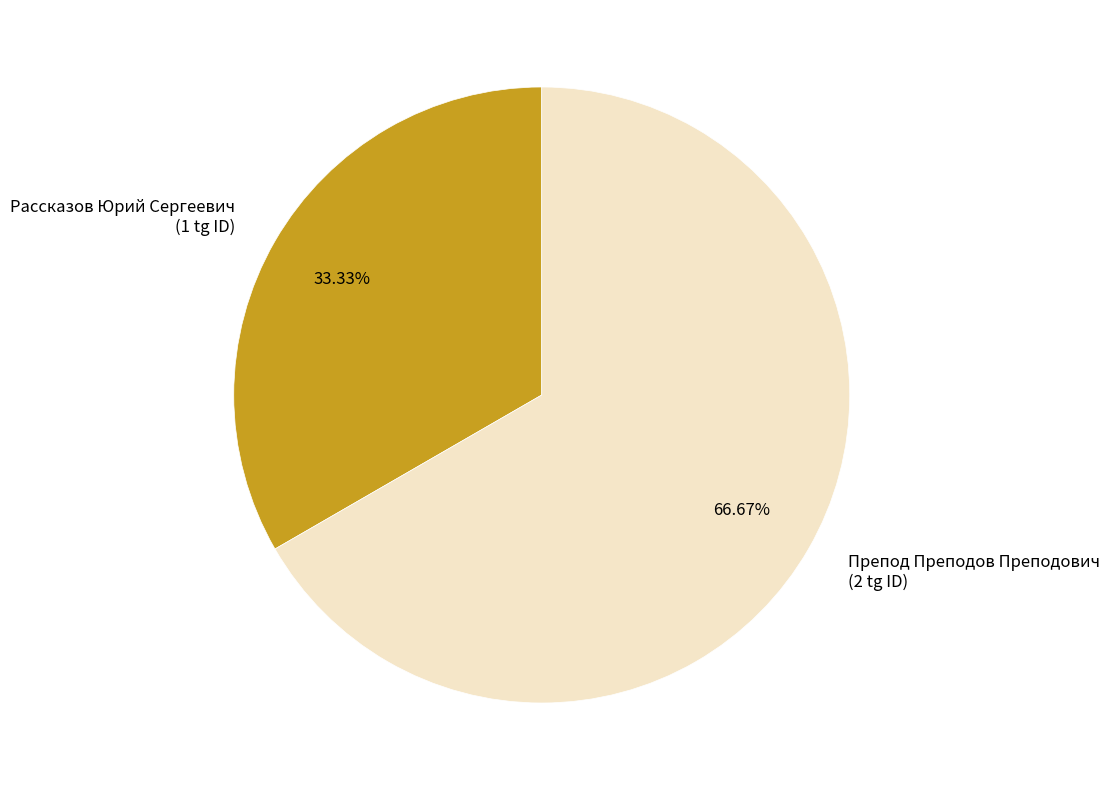

The Препод Преподов Преподович slice represents 80% of the pie. True or false?

False